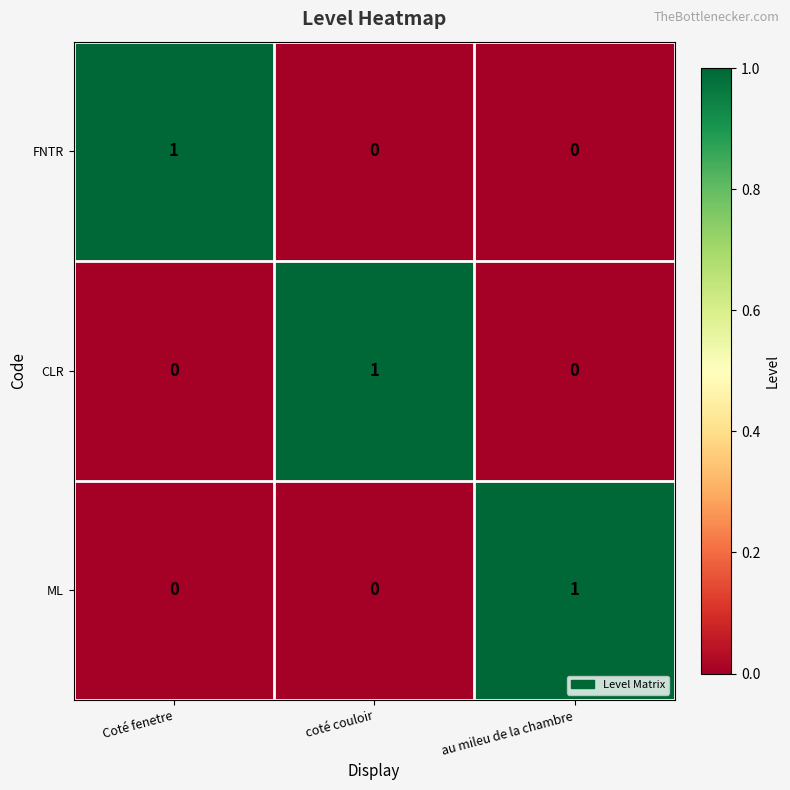

What is the difference between the highest and lowest values at Coté fenetre?

1